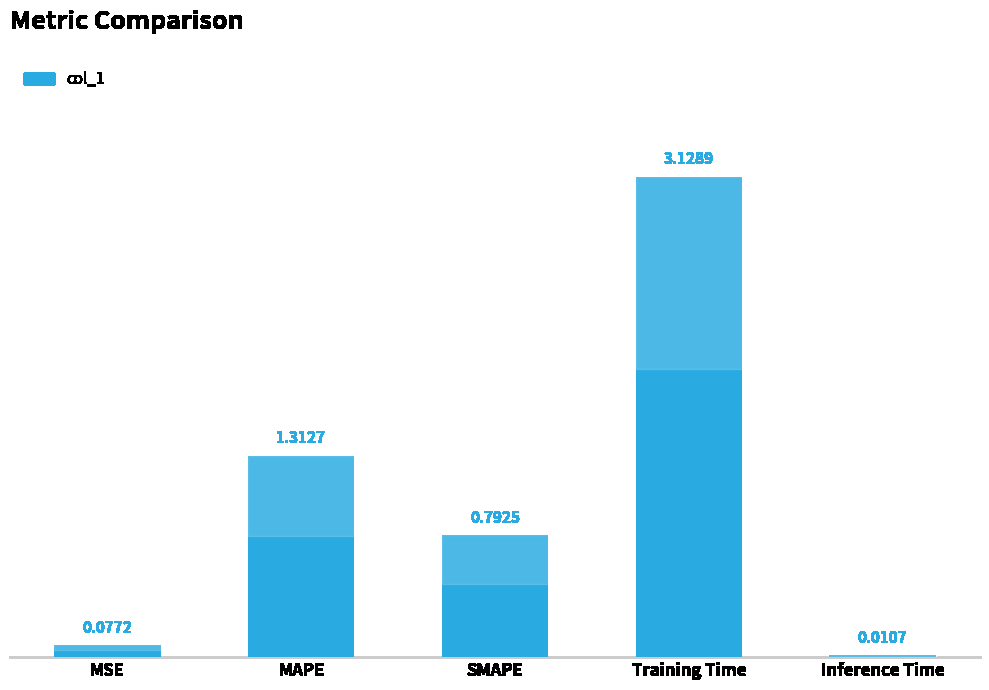

Between Training Time and MSE, which is larger?

Training Time